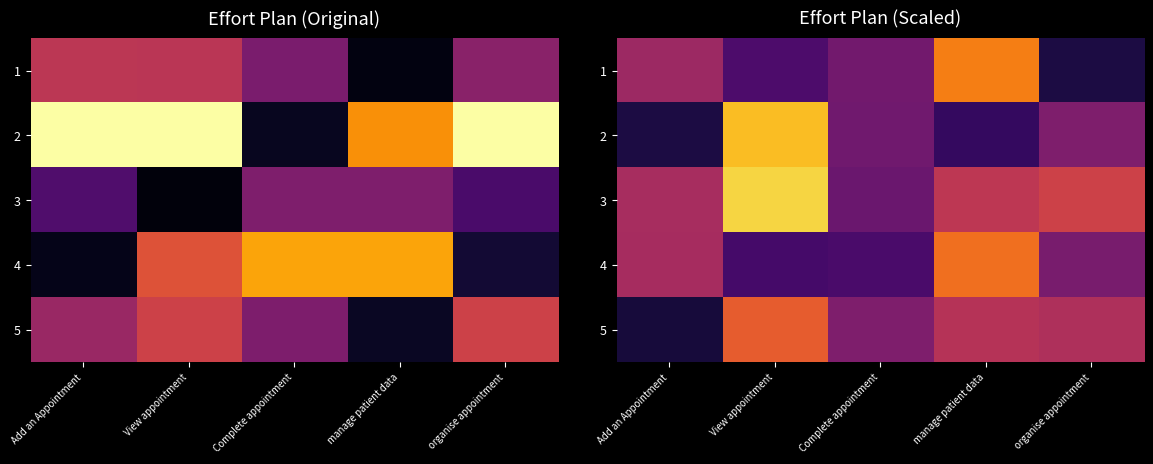

At how many categories does at least one series exceed 2?

5